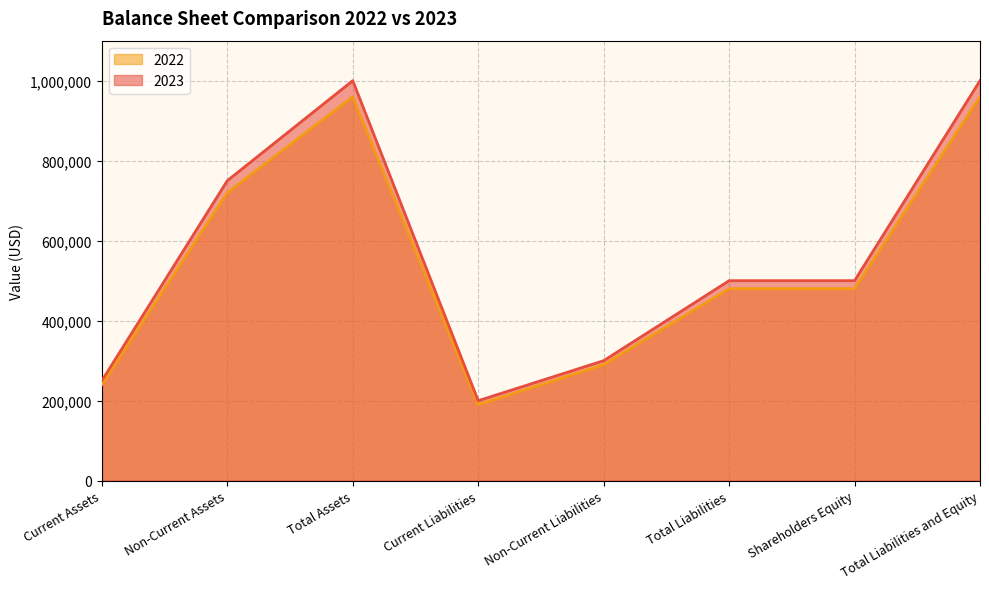

True or false: 2023 and 2022 cross at least once.

False